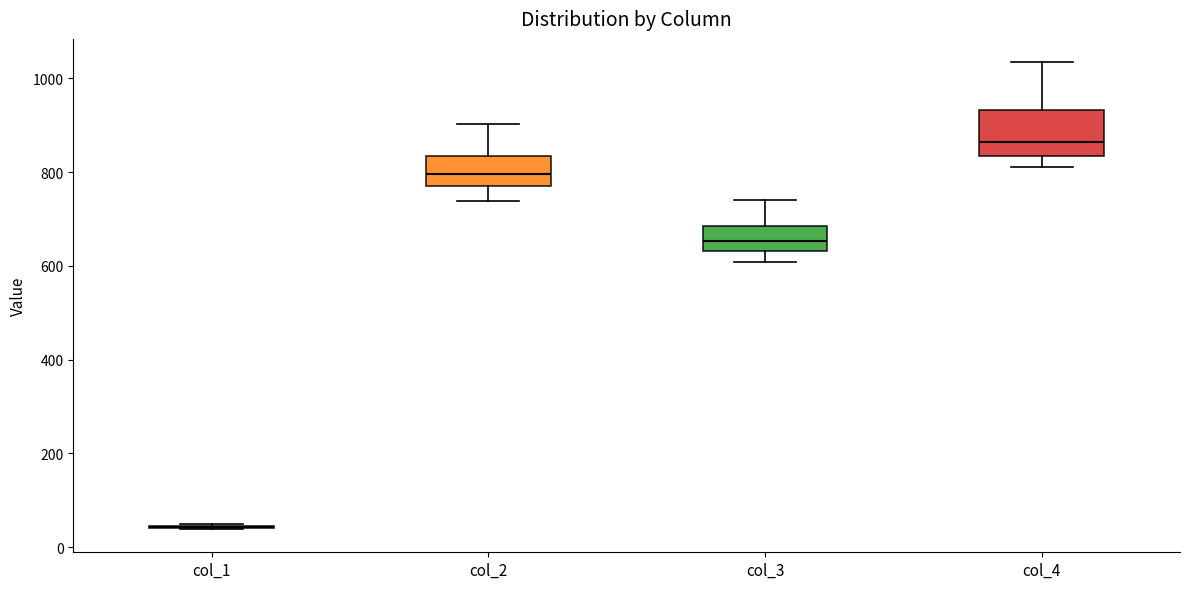

Reading left to right, transcribe this box plot: for each box, give where its median line is, the range the box spans, and where its two whiskers end, as read against the y-axis. The values are not printed on the chart, so give them approximately, as read against the axis.

col_1: box collapsed to a line at 40, whiskers 40 to 40
col_2: median 800, box 780 to 840, whiskers 740 to 900
col_3: median 660, box 640 to 680, whiskers 600 to 740
col_4: median 860, box 840 to 940, whiskers 820 to 1040